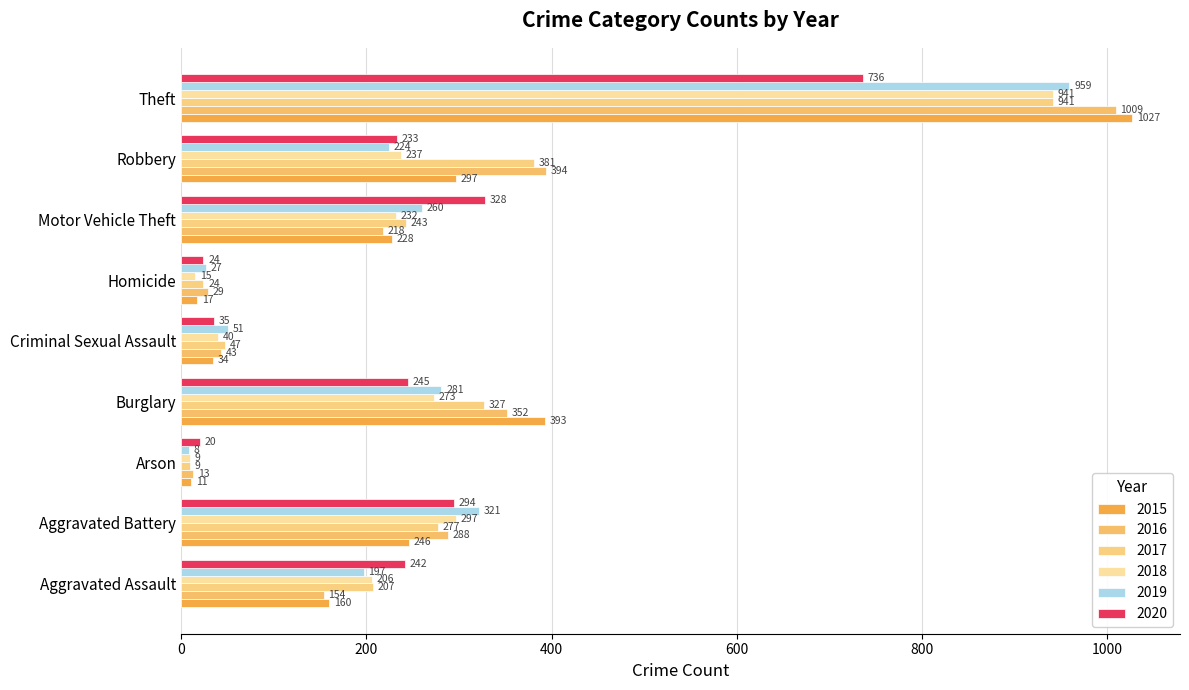

What is the difference between the maximum and minimum values in the 2017 series?

932